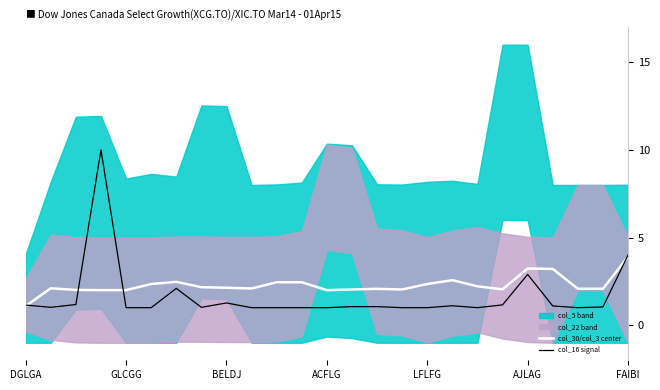

What is the maximum value for col_16 signal?

10.0